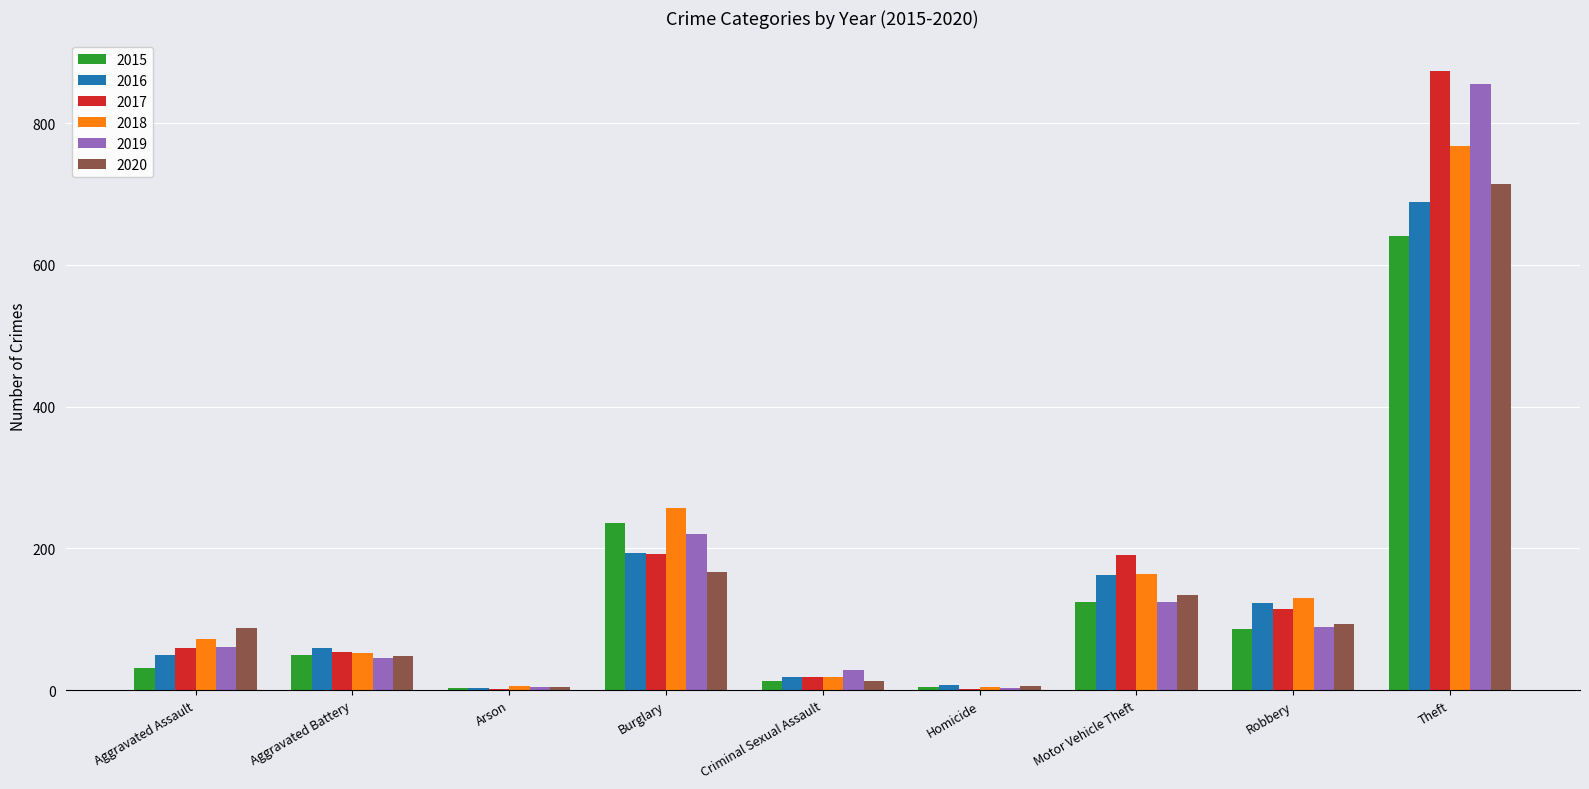

What is the greatest value displayed?

873